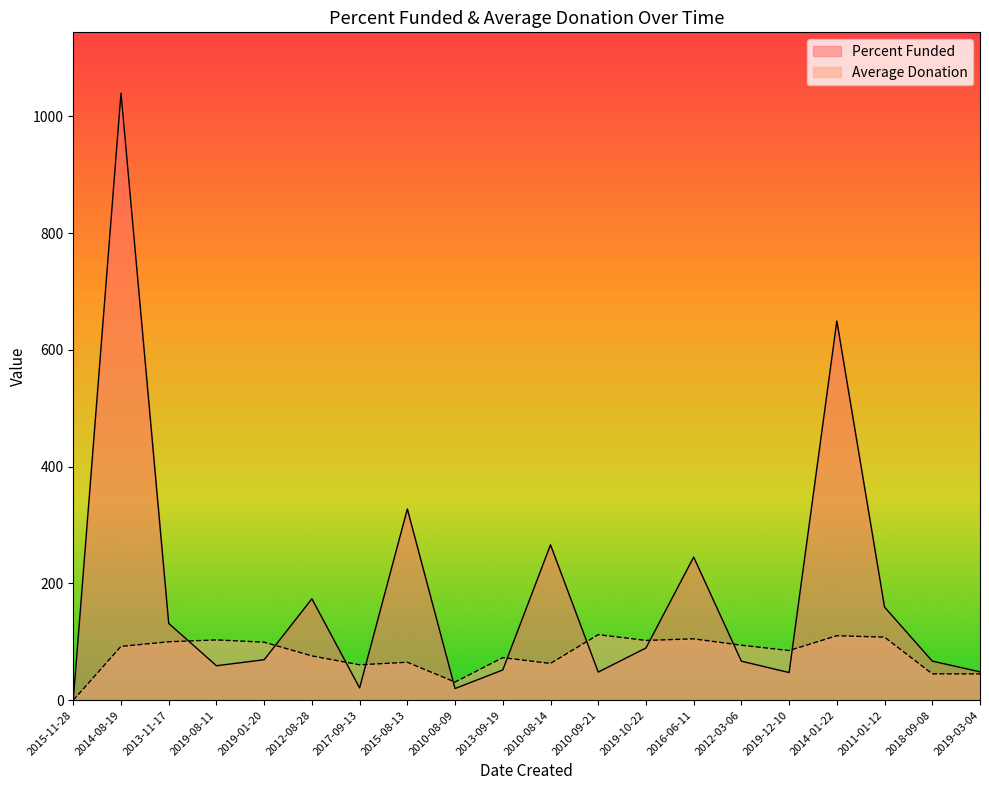

True or false: Average Donation has a value of 62.9 at 2010-08-14.

True